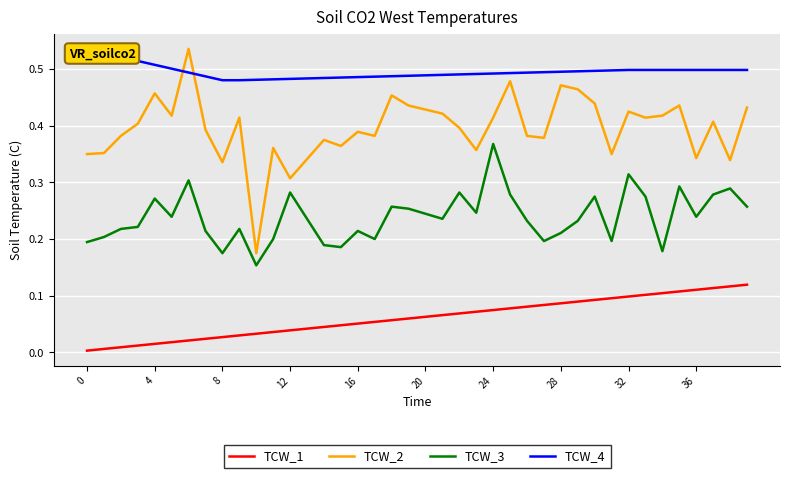

Reading left to right, transcribe all the data shown in this chart.

TCW_1: 0.0	0.0	0.0	0.0	0.0	0.0	0.0	0.0	0.0	0.0	0.0	0.0	0.0	0.0	0.0	0.0	0.1	0.1	0.1	0.1	0.1	0.1	0.1	0.1	0.1	0.1	0.1	0.1	0.1	0.1	0.1	0.1	0.1	0.1	0.1	0.1	0.1	0.1	0.1	0.1
TCW_2: 0.3	0.4	0.4	0.4	0.5	0.4	0.5	0.4	0.3	0.4	0.2	0.4	0.3	0.3	0.4	0.4	0.4	0.4	0.5	0.4	0.4	0.4	0.4	0.4	0.4	0.5	0.4	0.4	0.5	0.5	0.4	0.3	0.4	0.4	0.4	0.4	0.3	0.4	0.3	0.4
TCW_3: 0.2	0.2	0.2	0.2	0.3	0.2	0.3	0.2	0.2	0.2	0.2	0.2	0.3	0.2	0.2	0.2	0.2	0.2	0.3	0.3	0.2	0.2	0.3	0.2	0.4	0.3	0.2	0.2	0.2	0.2	0.3	0.2	0.3	0.3	0.2	0.3	0.2	0.3	0.3	0.3
TCW_4: 0.5	0.5	0.5	0.5	0.5	0.5	0.5	0.5	0.5	0.5	0.5	0.5	0.5	0.5	0.5	0.5	0.5	0.5	0.5	0.5	0.5	0.5	0.5	0.5	0.5	0.5	0.5	0.5	0.5	0.5	0.5	0.5	0.5	0.5	0.5	0.5	0.5	0.5	0.5	0.5